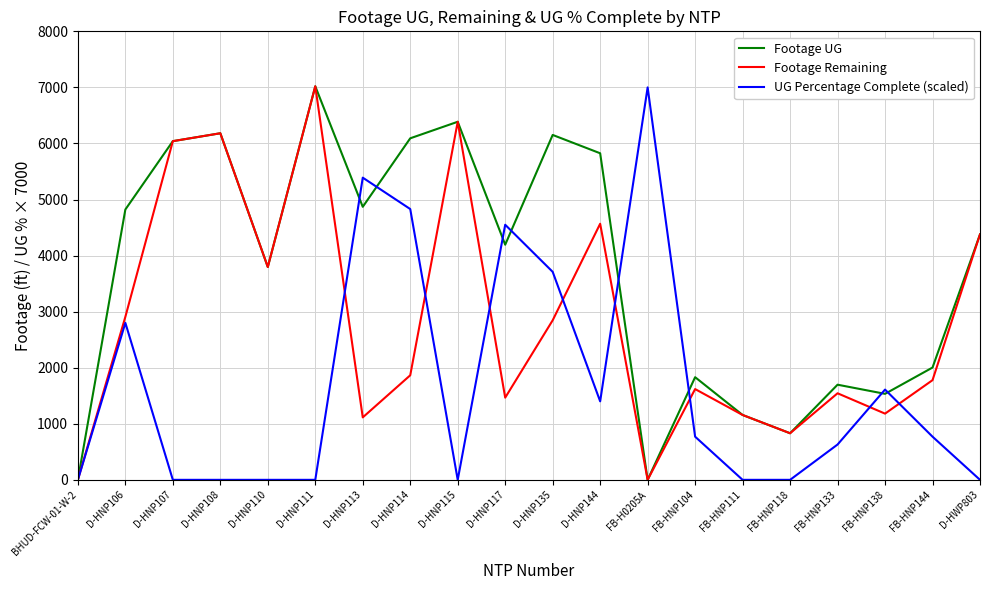

At which label is Footage Remaining closest to 3510?

D-HNP110